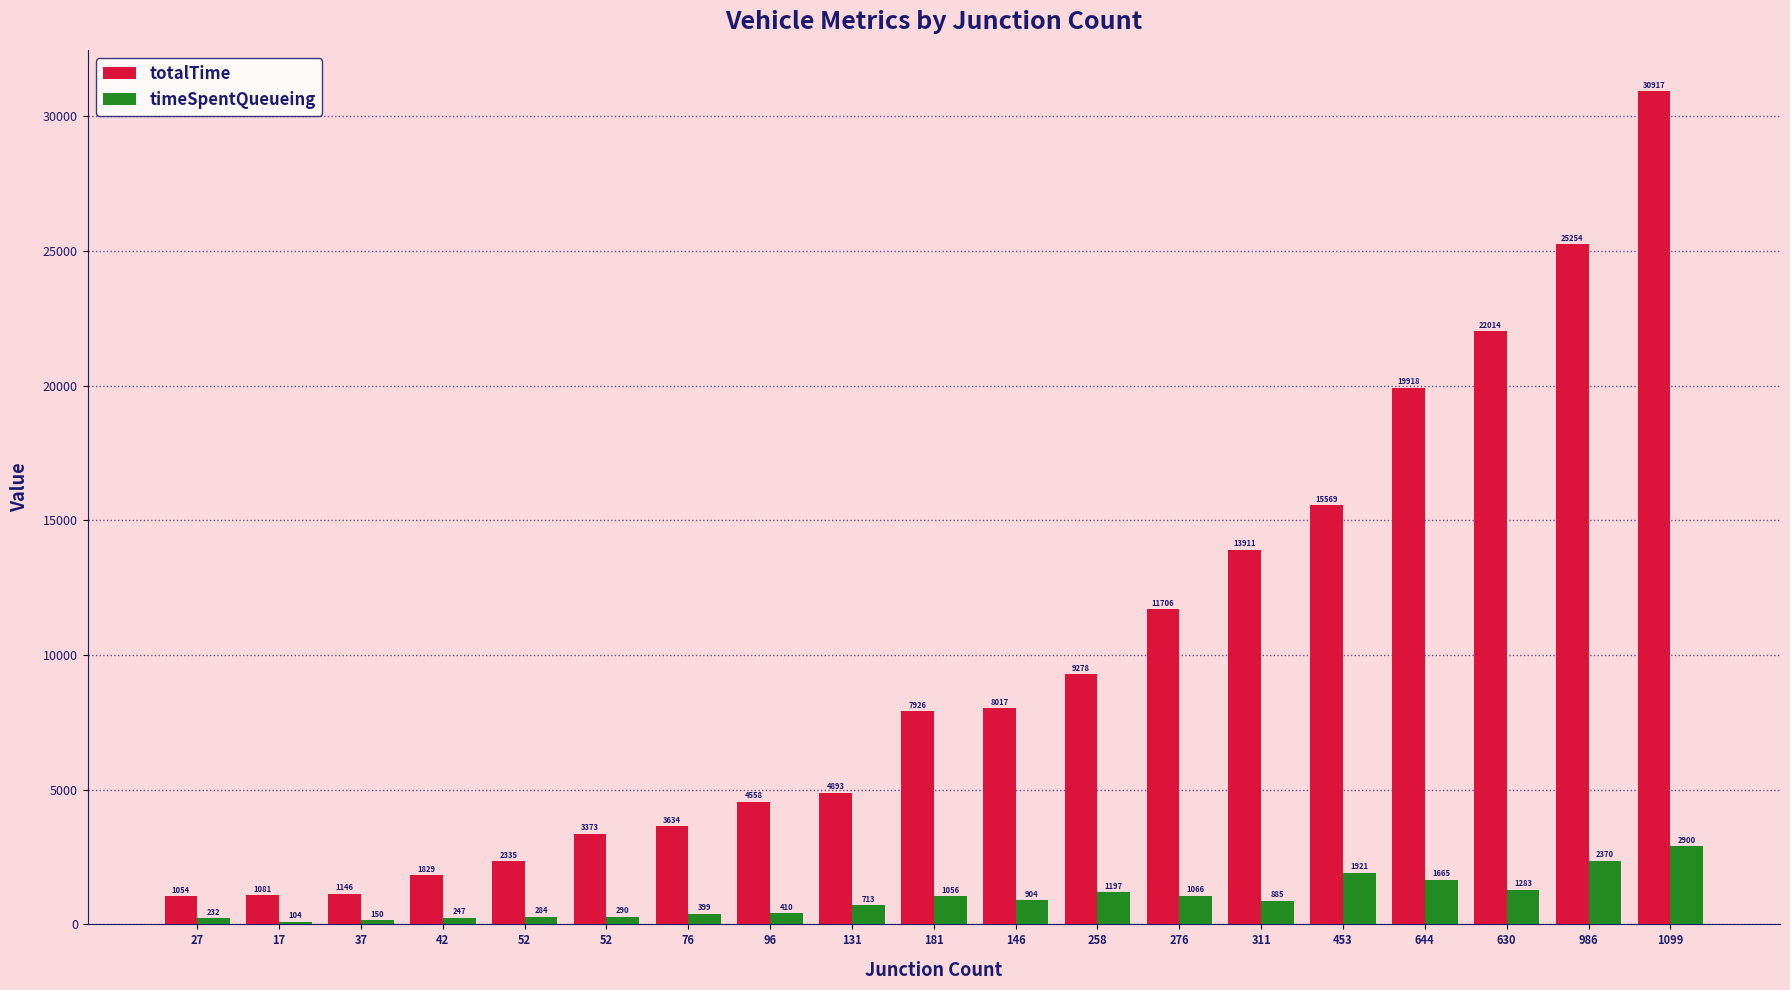

What are all the series names shown in the legend?

totalTime, timeSpentQueueing